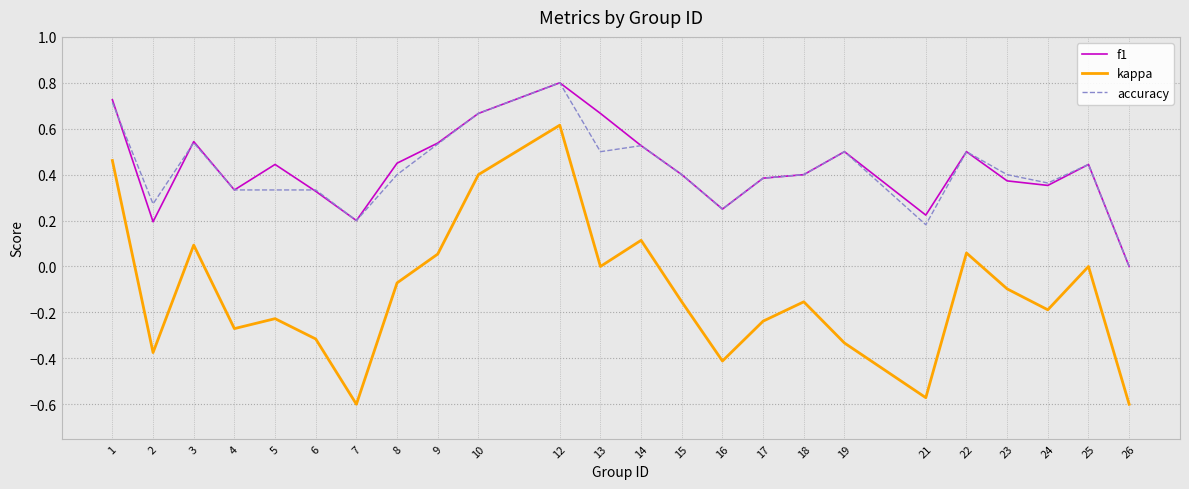

True or false: kappa has a value of -0.4 at 25.

False